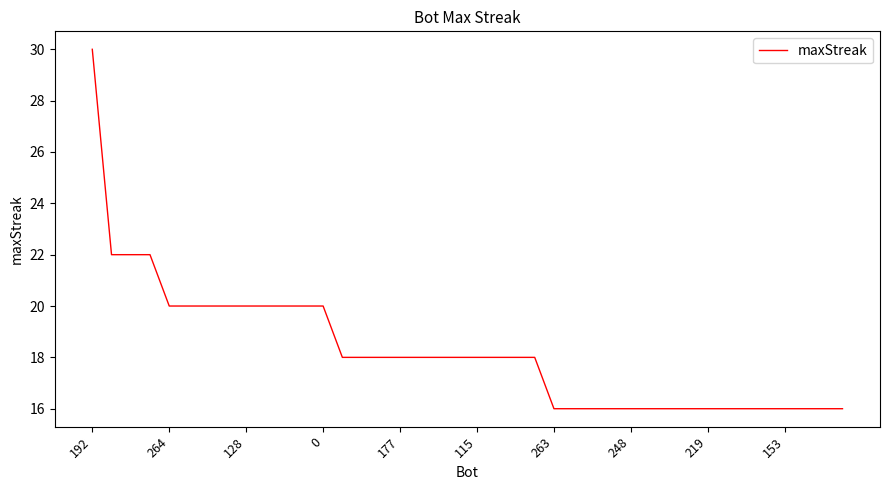

How many categories are shown in the chart?

40